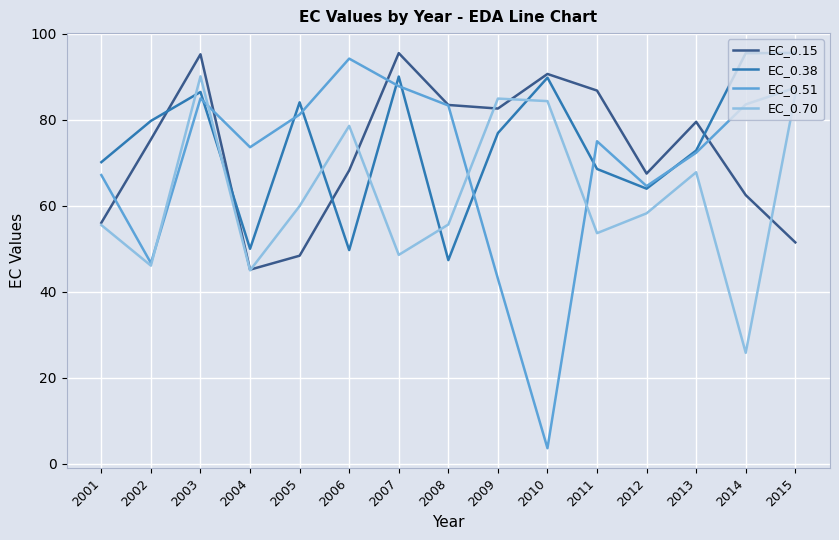

Is it true that EC_0.15 equals 92.4 at 2015?

False